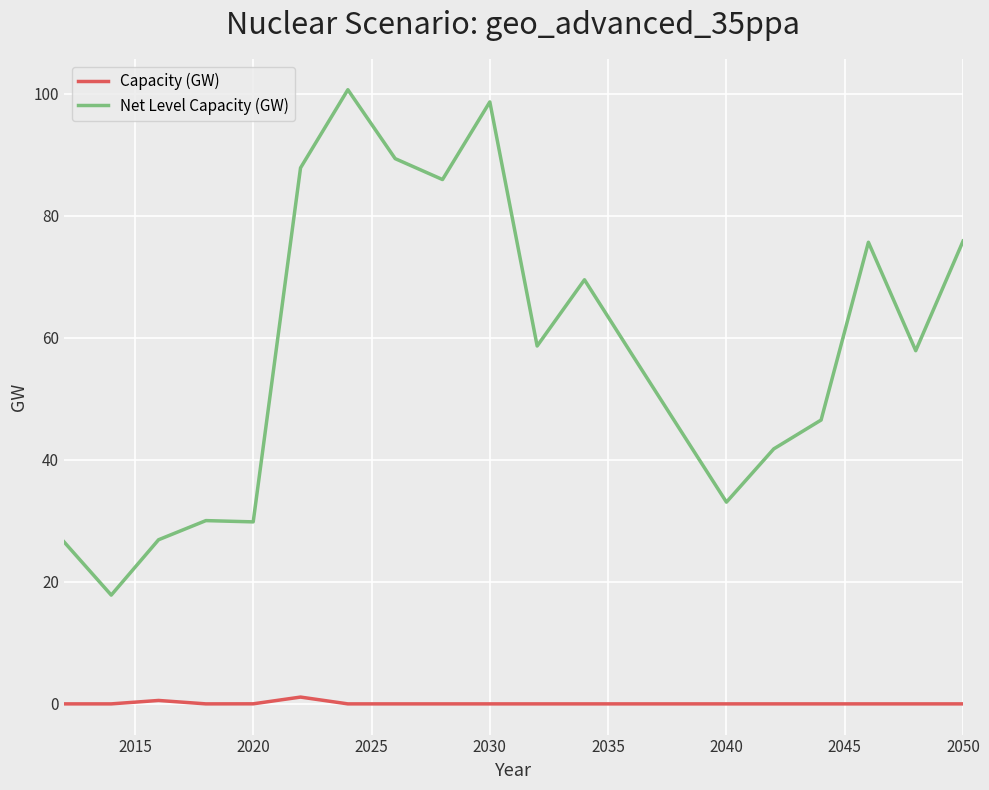

What is the highest value of the Net Level Capacity (GW) series?

100.7